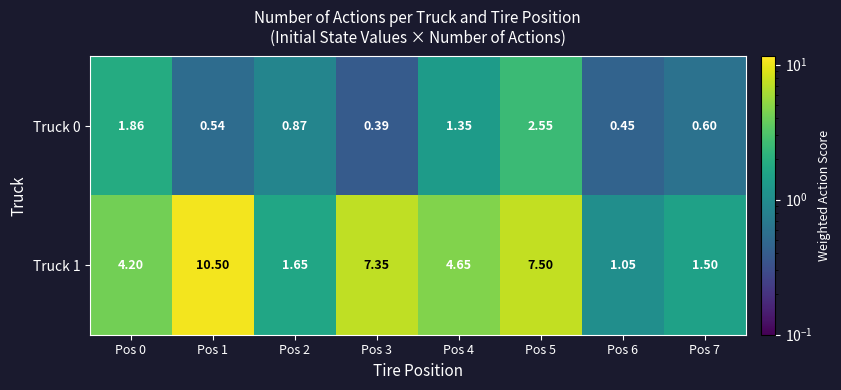

Is the value of Truck 0 at Pos 2 greater than the value of Truck 1 at Pos 4?

No